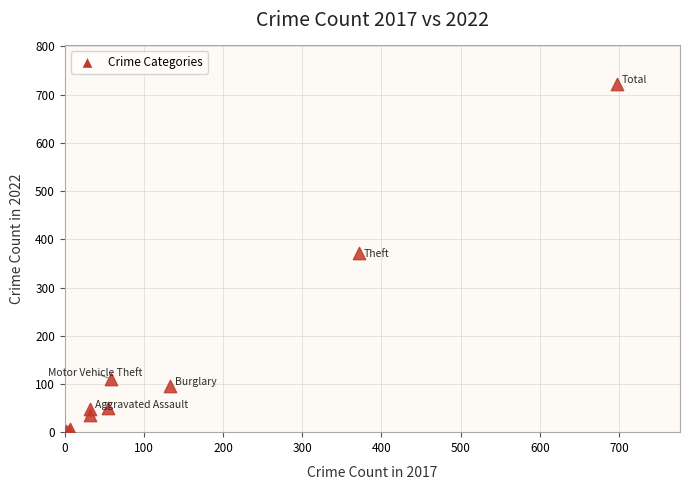

What Y value in the scatter plot is closest to 362?

372